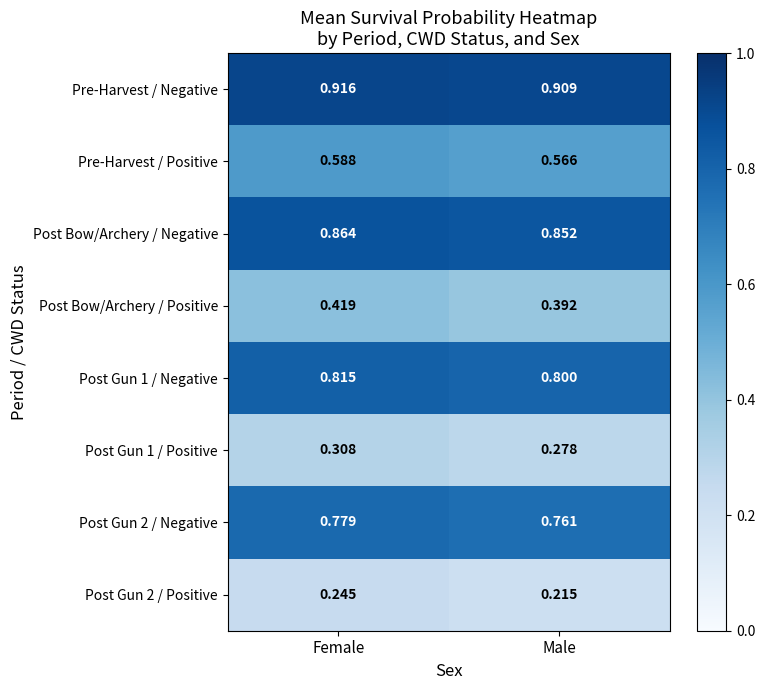

Which category has the lowest value in the Post Gun 2 / Positive series?

Male